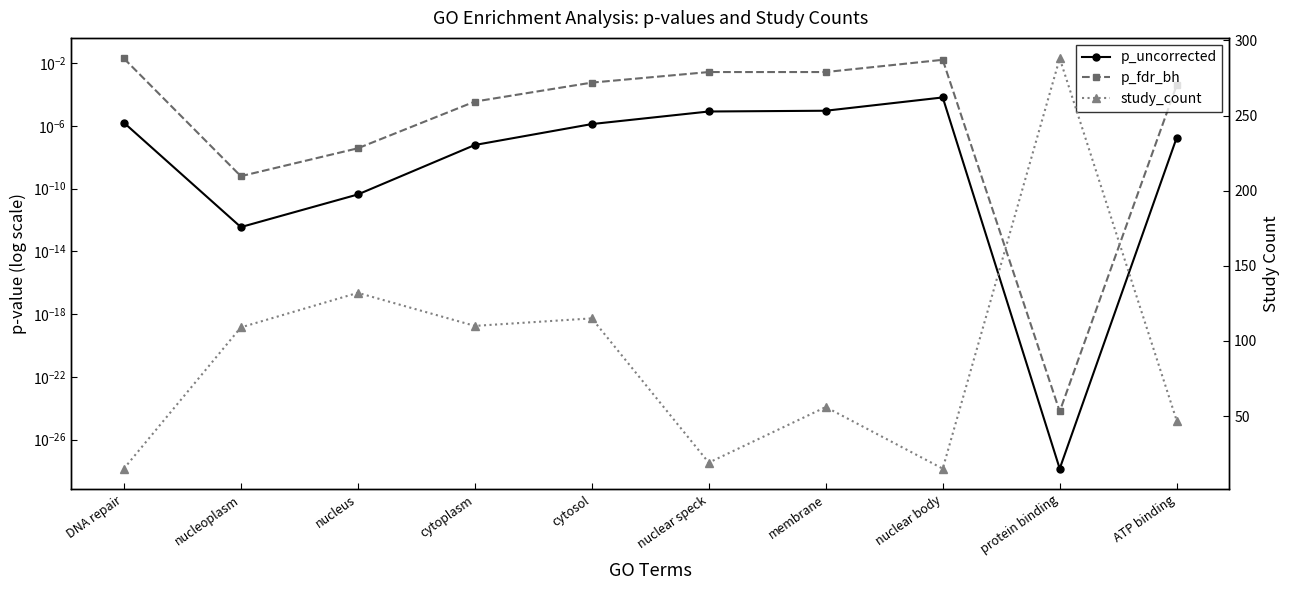

At nucleus, list the series in order from smallest to largest.

p_uncorrected, p_fdr_bh, study_count